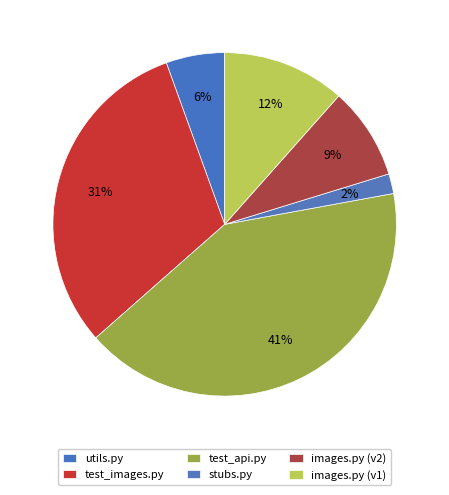

Which slice is the smallest?

stubs.py